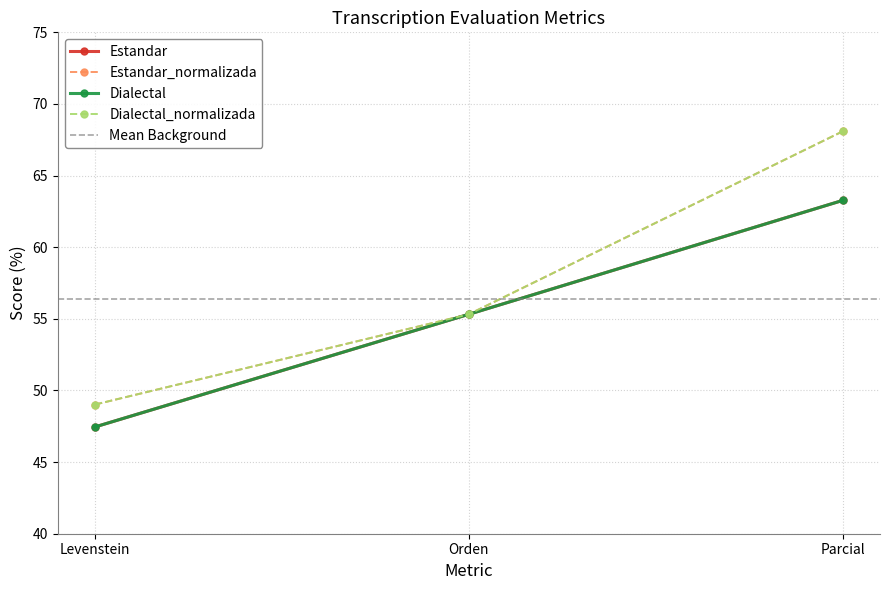

Which category has the lowest value in the Dialectal_normalizada series?

Levenstein